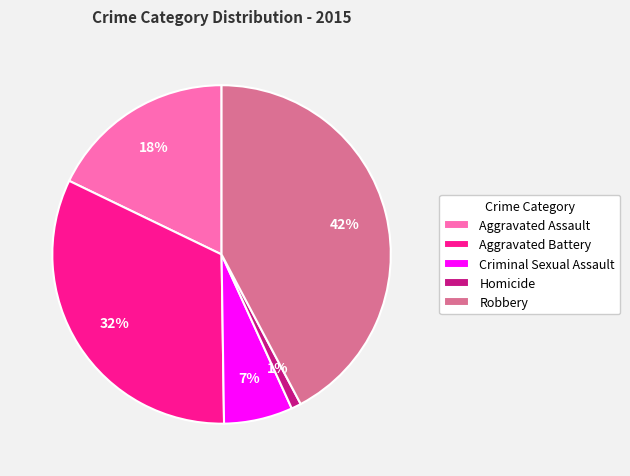

How many segments does this pie chart have?

5